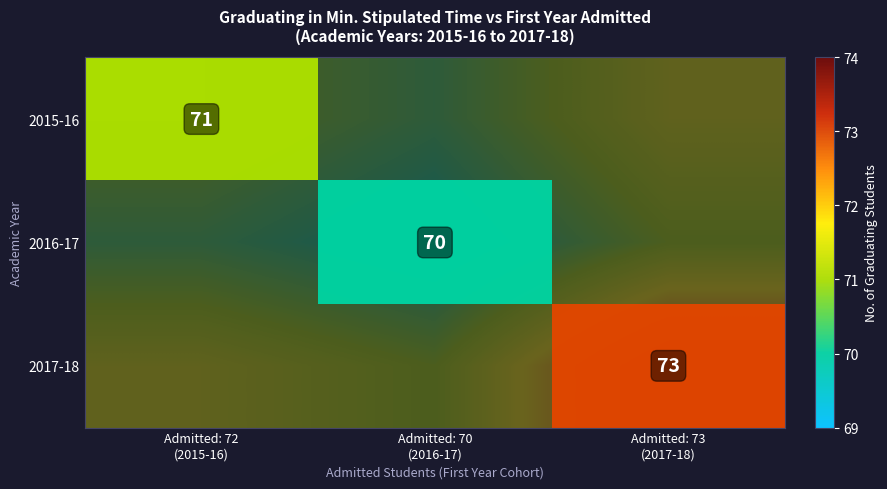

At which label does 2015-16 reach its minimum?

Admitted: 72 (2015-16)